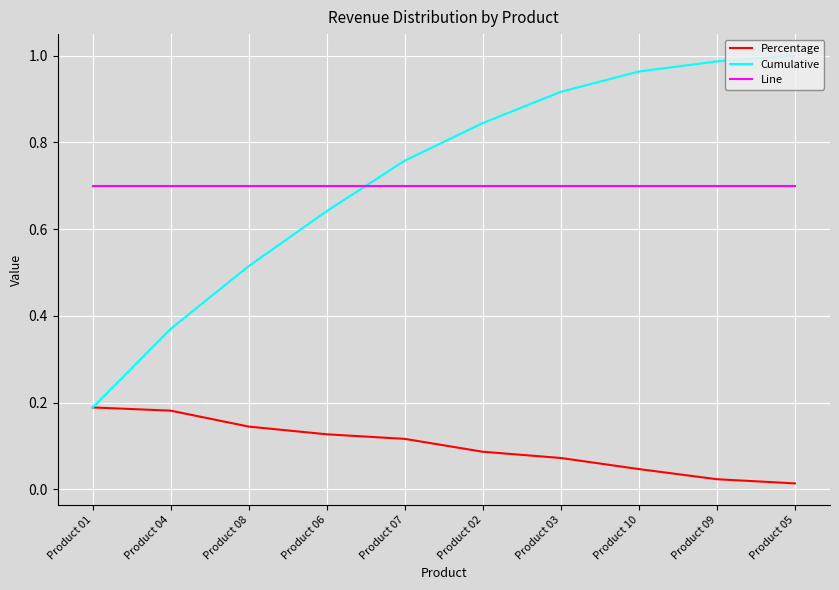

How many times do Line and Cumulative cross each other?

1